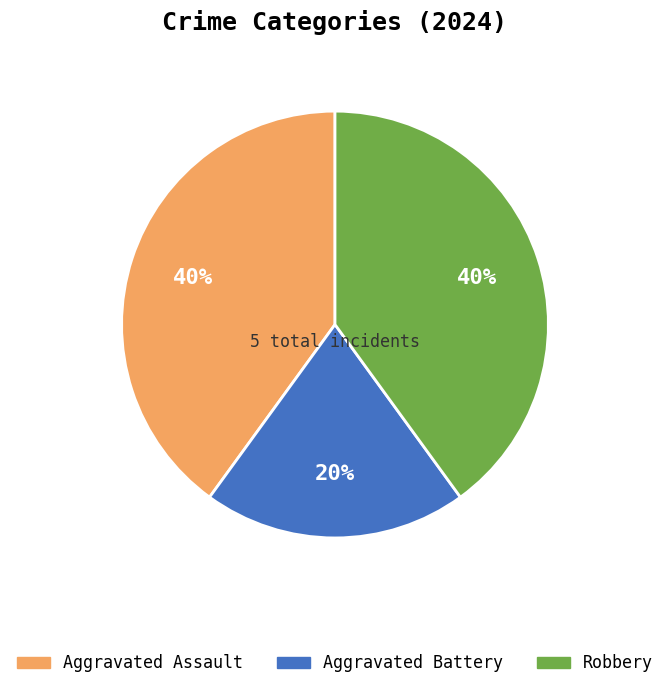

The Aggravated Battery slice represents 11% of the pie. True or false?

False